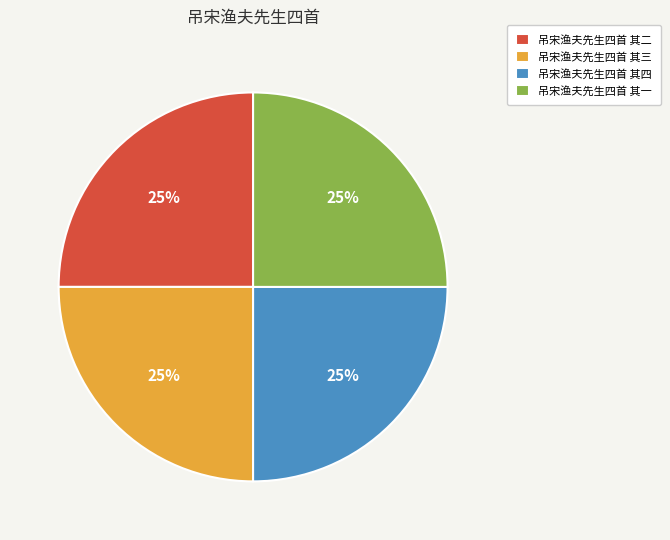

Is it true that 吊宋渔夫先生四首 其三 is 25% of the pie?

True